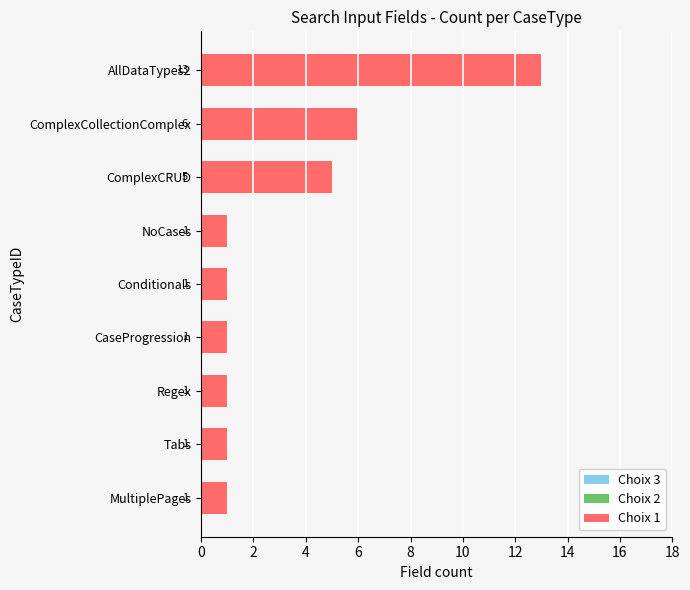

Which has a higher value, Conditionals or MultiplePages?

Conditionals